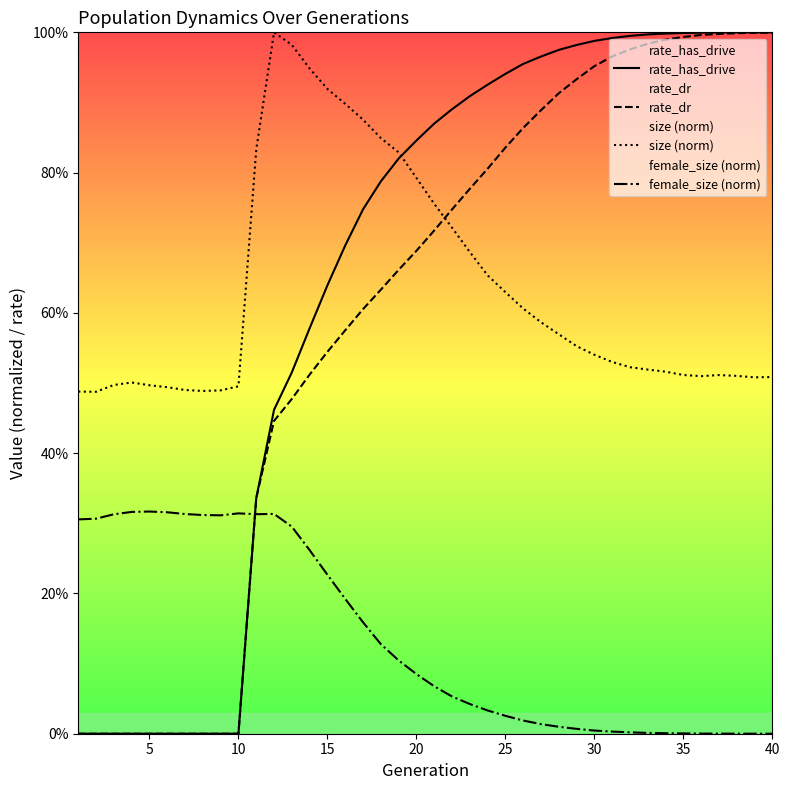

Does the chart display data point markers on the line(s)?

No